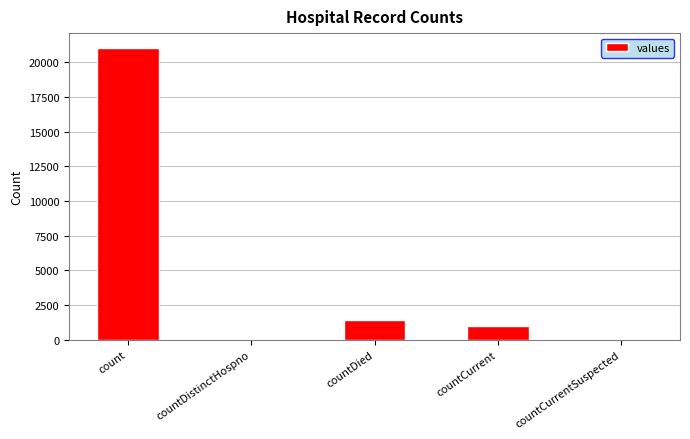

What is the greatest value displayed?

21050